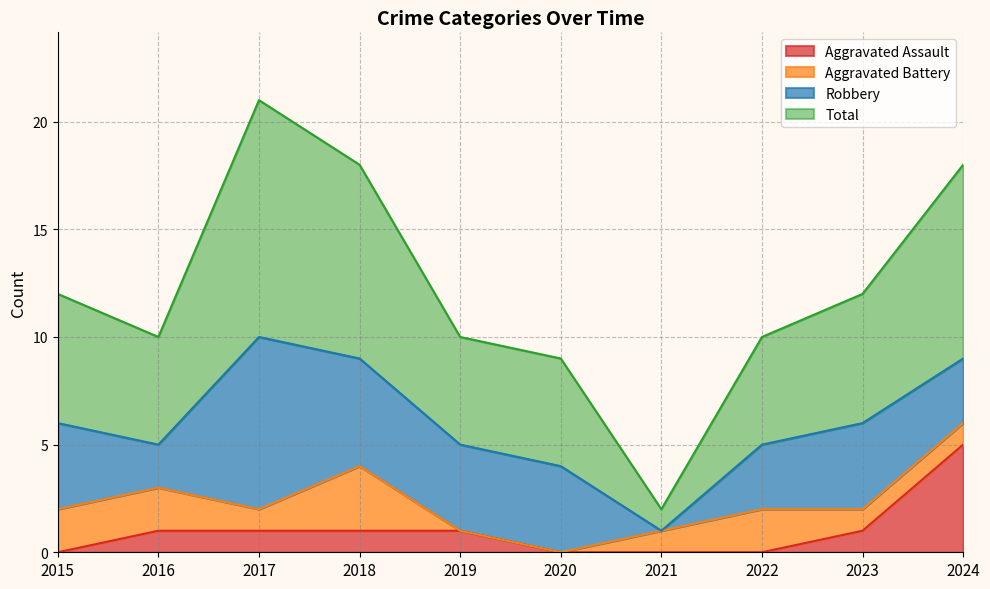

True or false: Total and Aggravated Assault intersect in this chart.

False